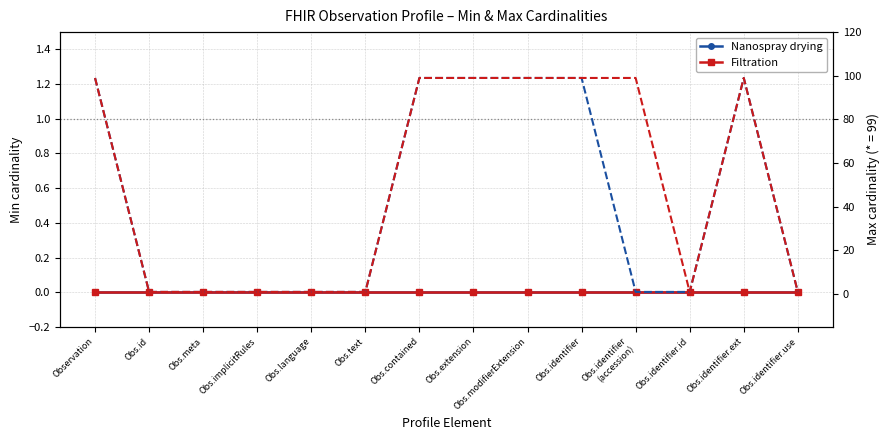

Does the chart have visible grid lines?

Yes